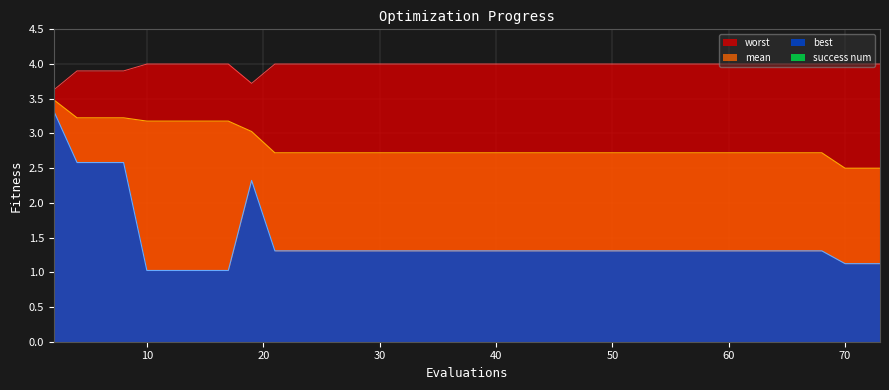

The worst series shows 5.9 at 40. True or false?

False